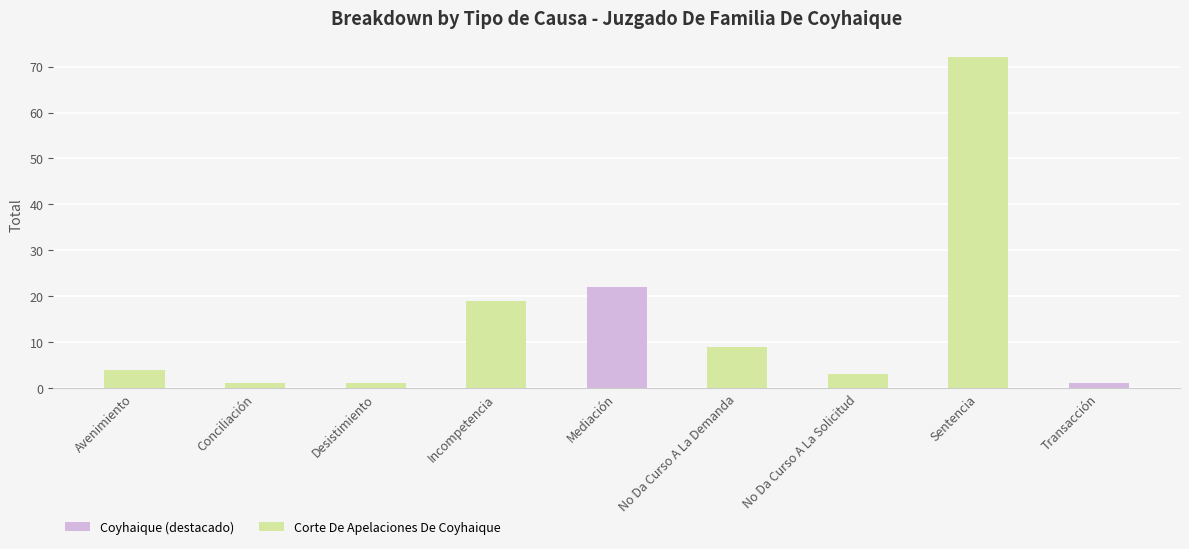

True or false: the data shows 5 at No Da Curso A La Demanda.

False